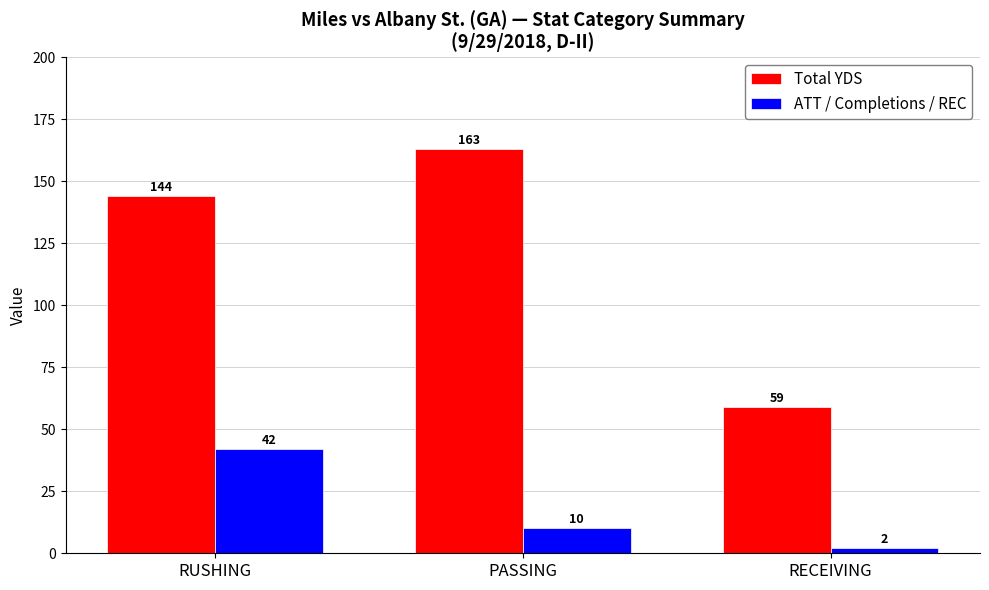

Are the bars grouped side by side (vs. stacked)?

Yes